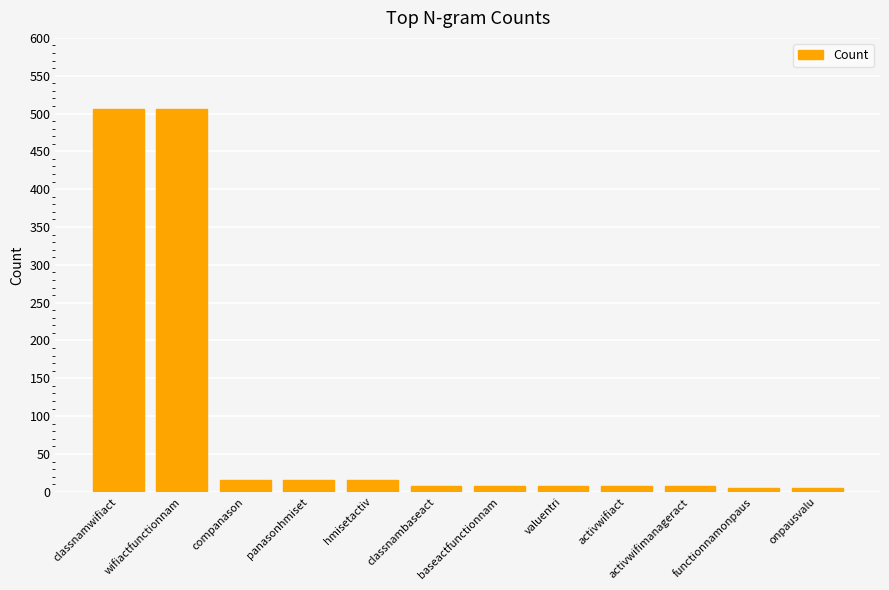

What is the maximum value shown in the chart?

506